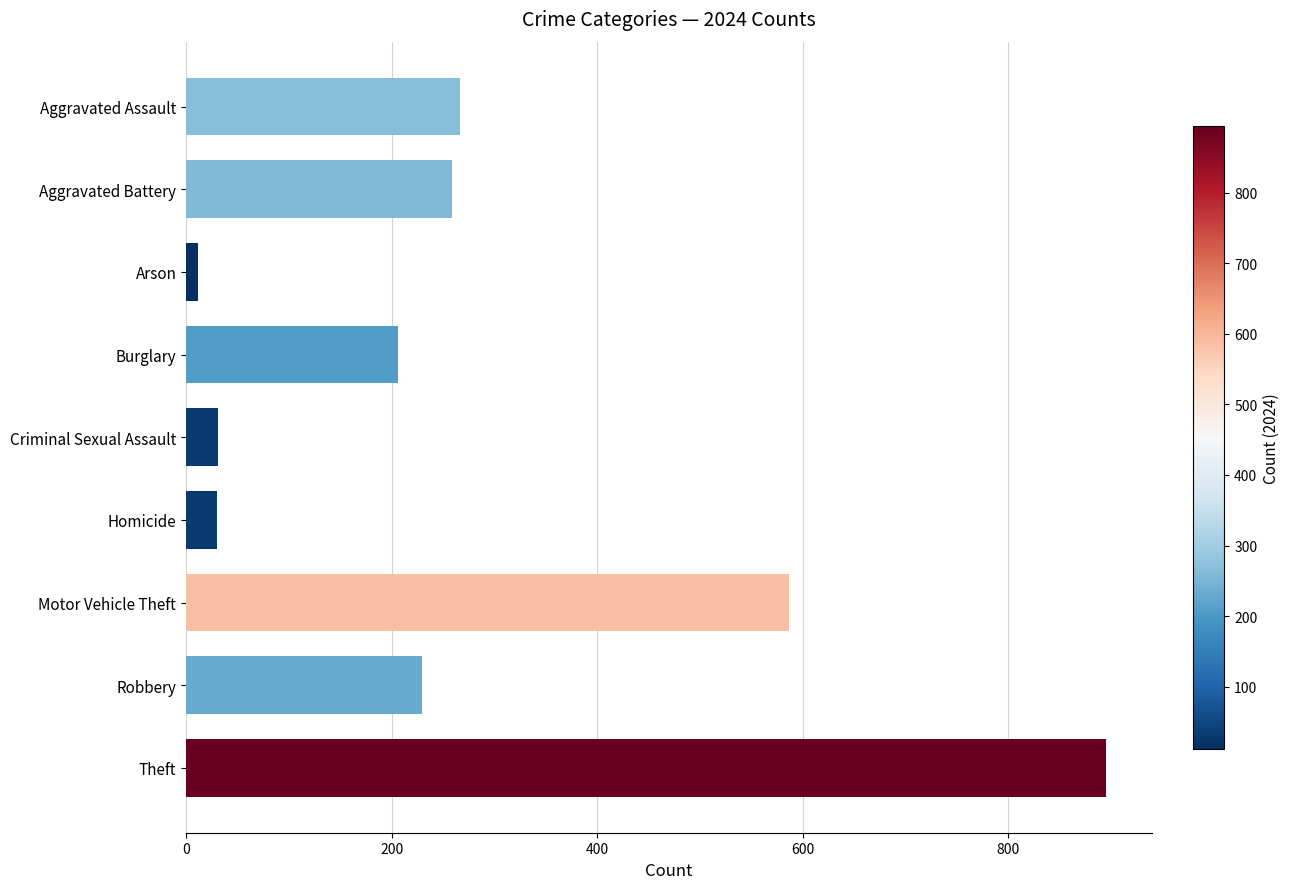

What is the greatest value displayed?

895